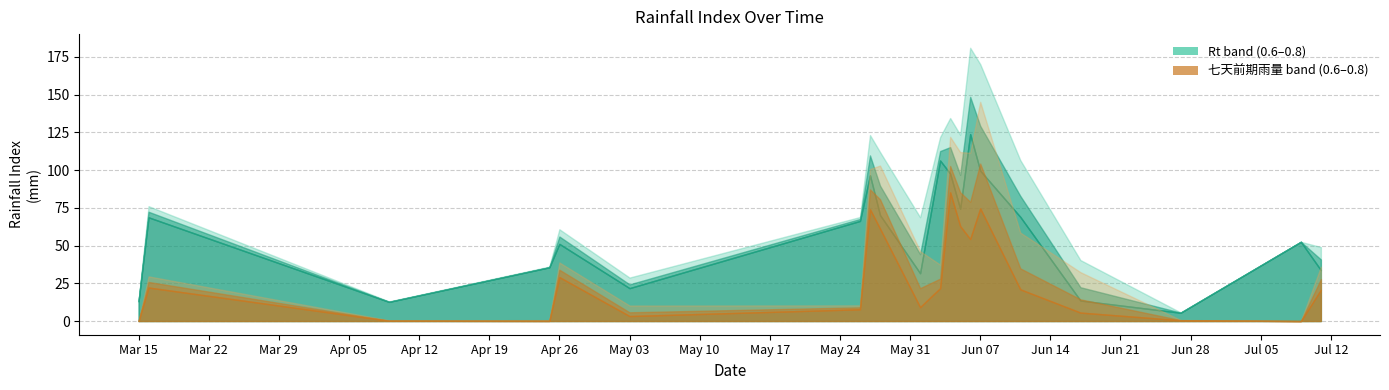

Which has a higher value, 1993/06/06 or 1993/06/03?

1993/06/06